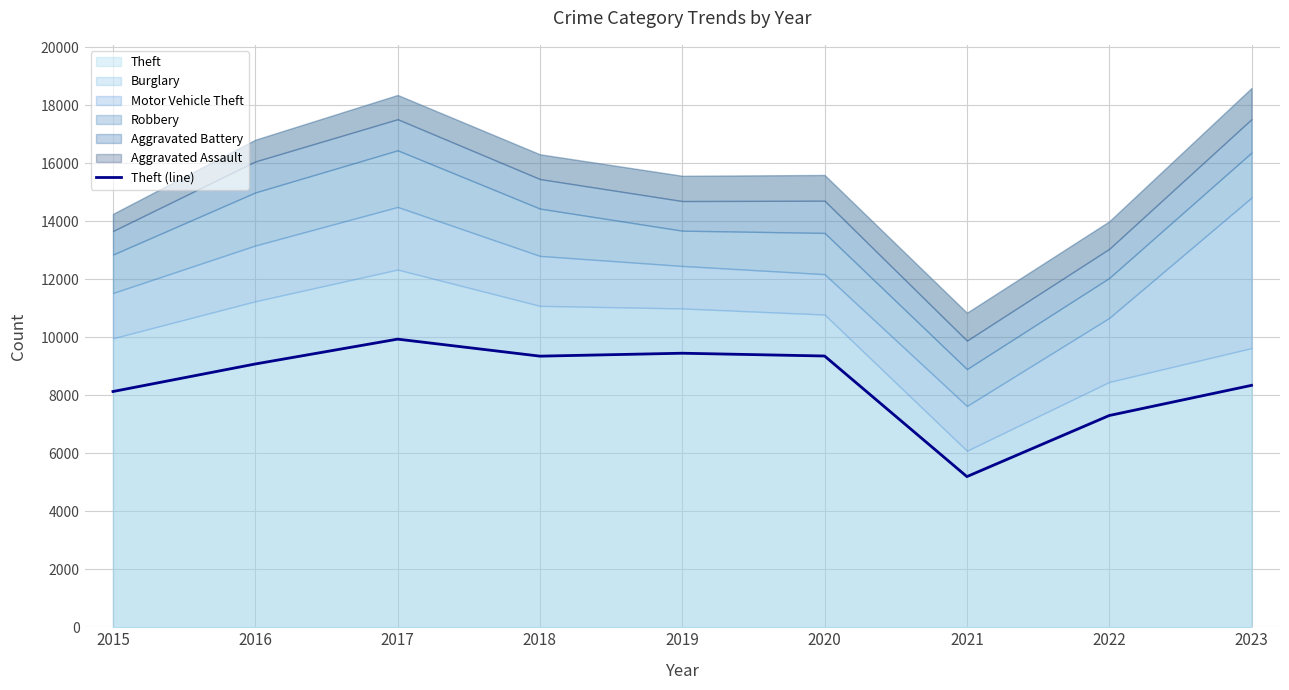

Reading left to right, extract all data points from this chart.

2015=8132	2016=9082	2017=9939	2018=9352	2019=9453	2020=9357	2021=5197	2022=7304	2023=8345